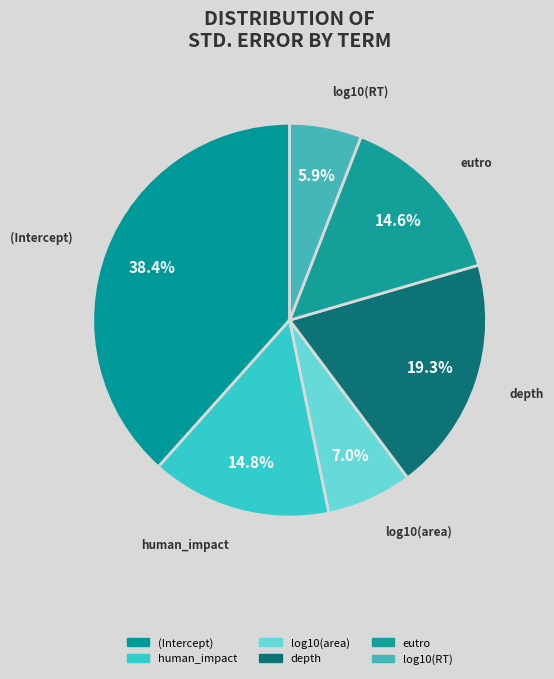

To the nearest percent, what is the difference between the largest and smallest slice percentages?

32%